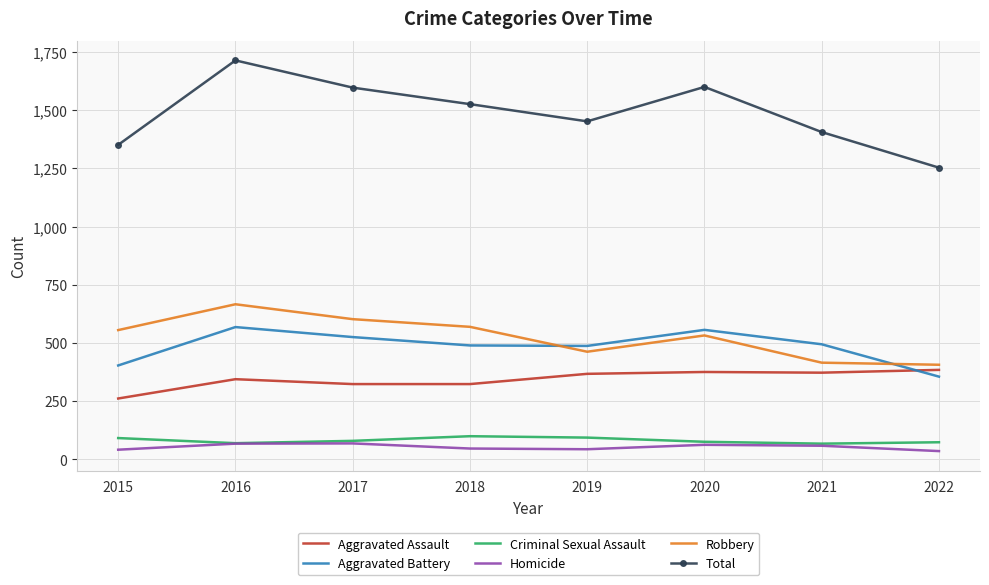

Where does the Aggravated Battery series first go above 494?

2016